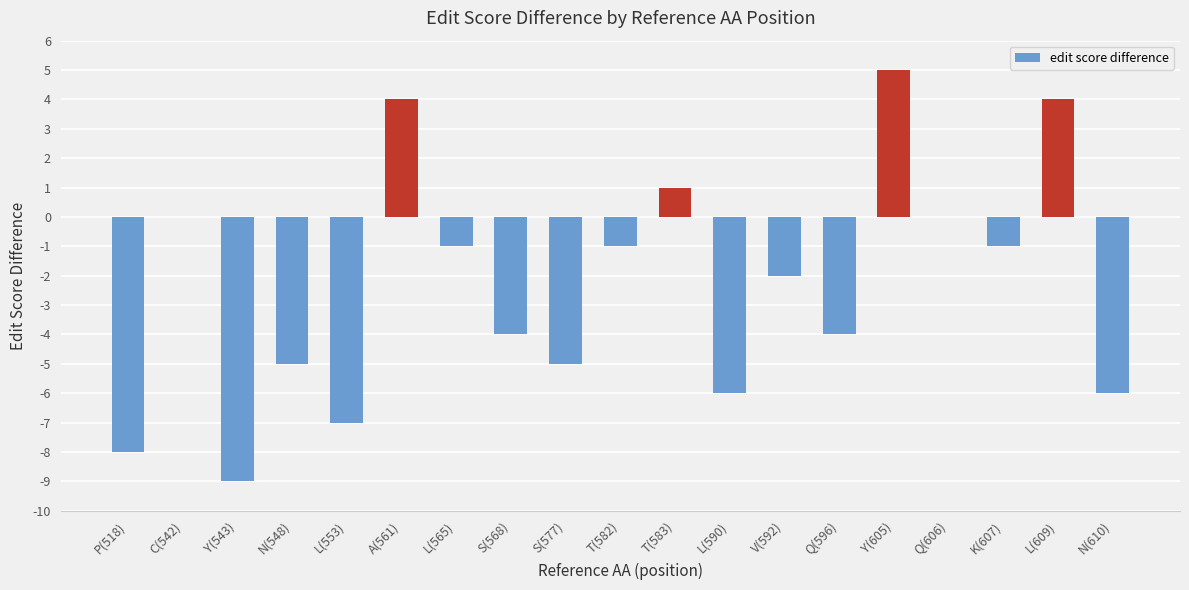

What is the change in value from L(553) to K(607)?

+6